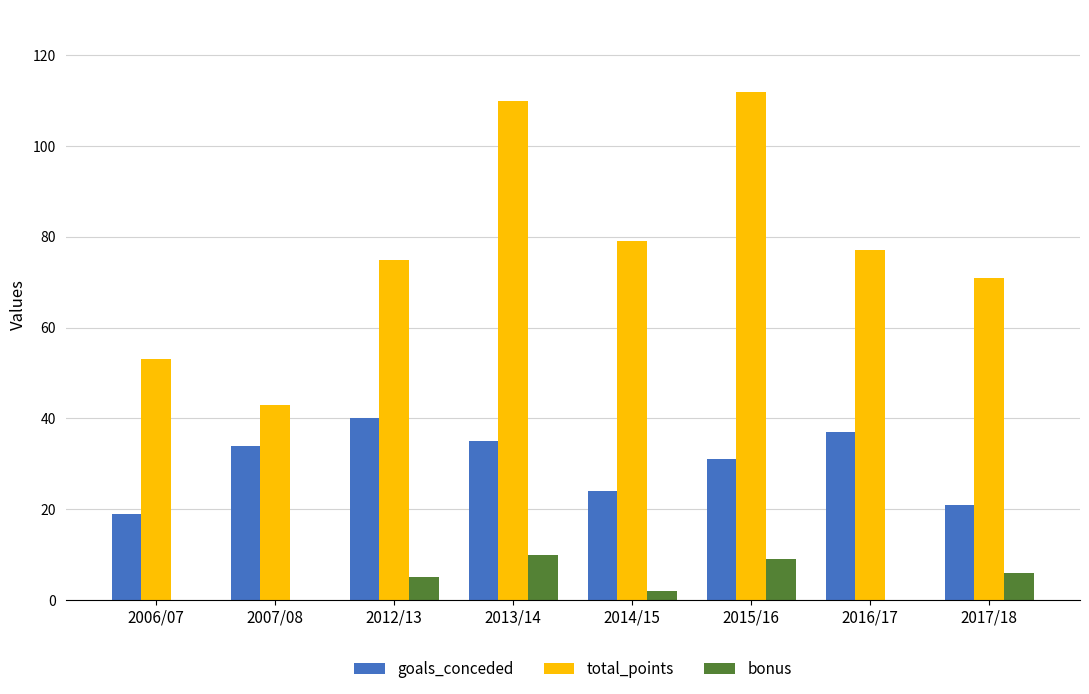

Which series has the widest spread of values?

total_points